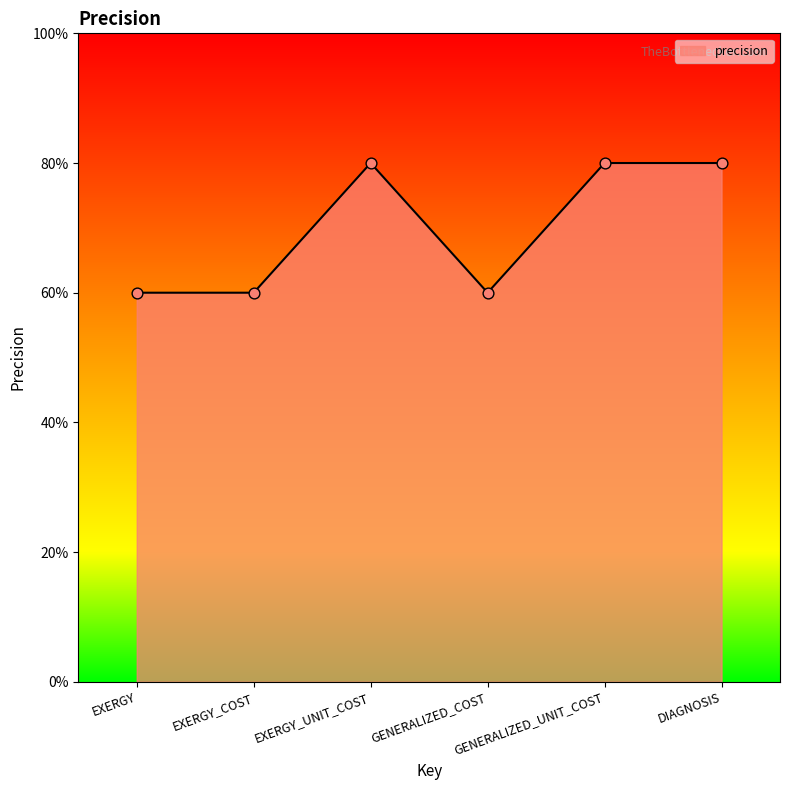

Which has a higher value, EXERGY_COST or GENERALIZED_UNIT_COST?

GENERALIZED_UNIT_COST